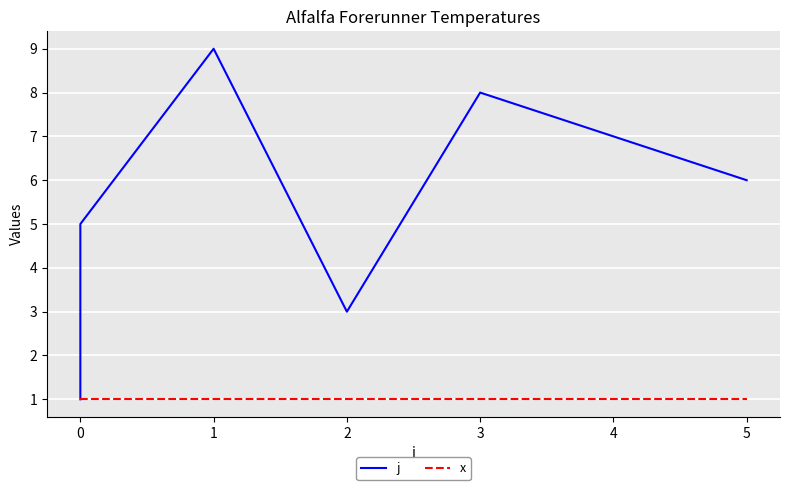

What are all the series names shown in the legend?

j, x